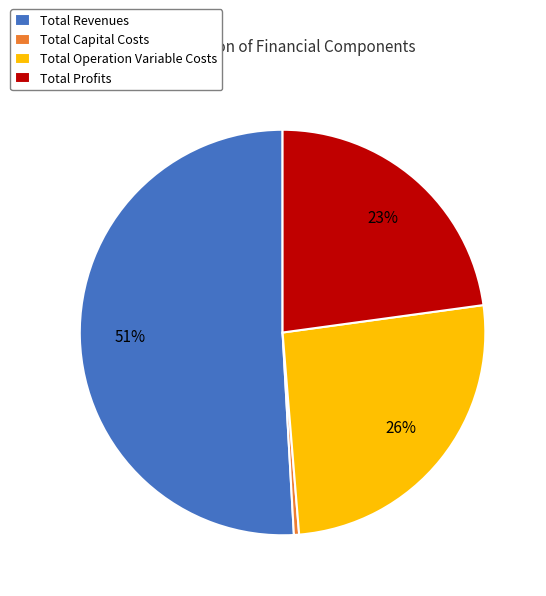

Is there a majority slice in this chart?

Yes